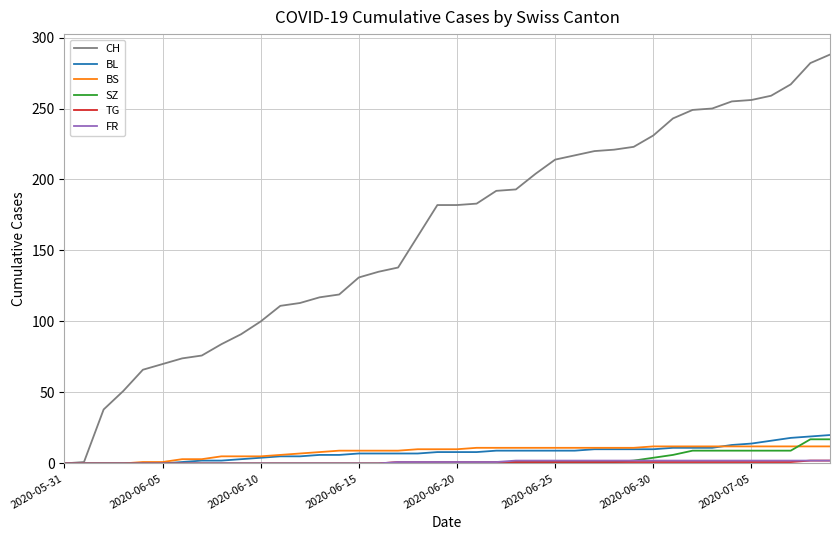

Which series has the largest range (max minus min)?

CH